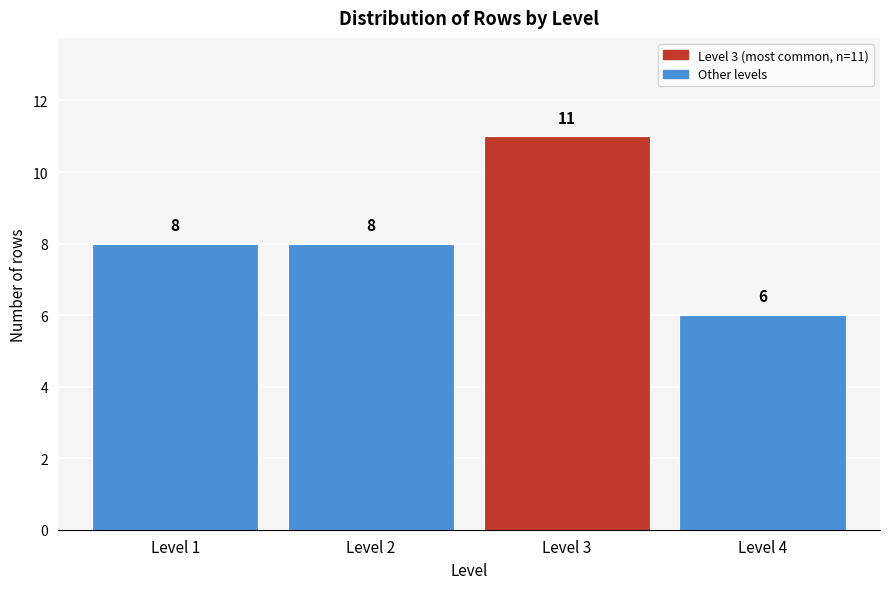

Reading left to right, transcribe all the data shown in this chart.

8	8	11	6